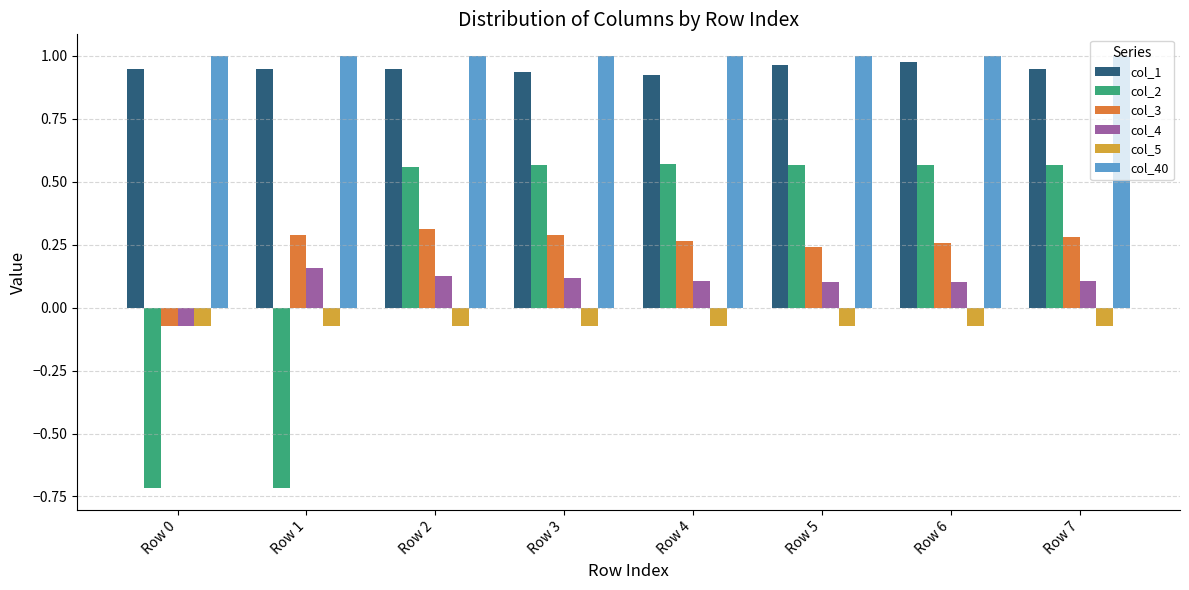

Does the chart contain stacked bars?

No